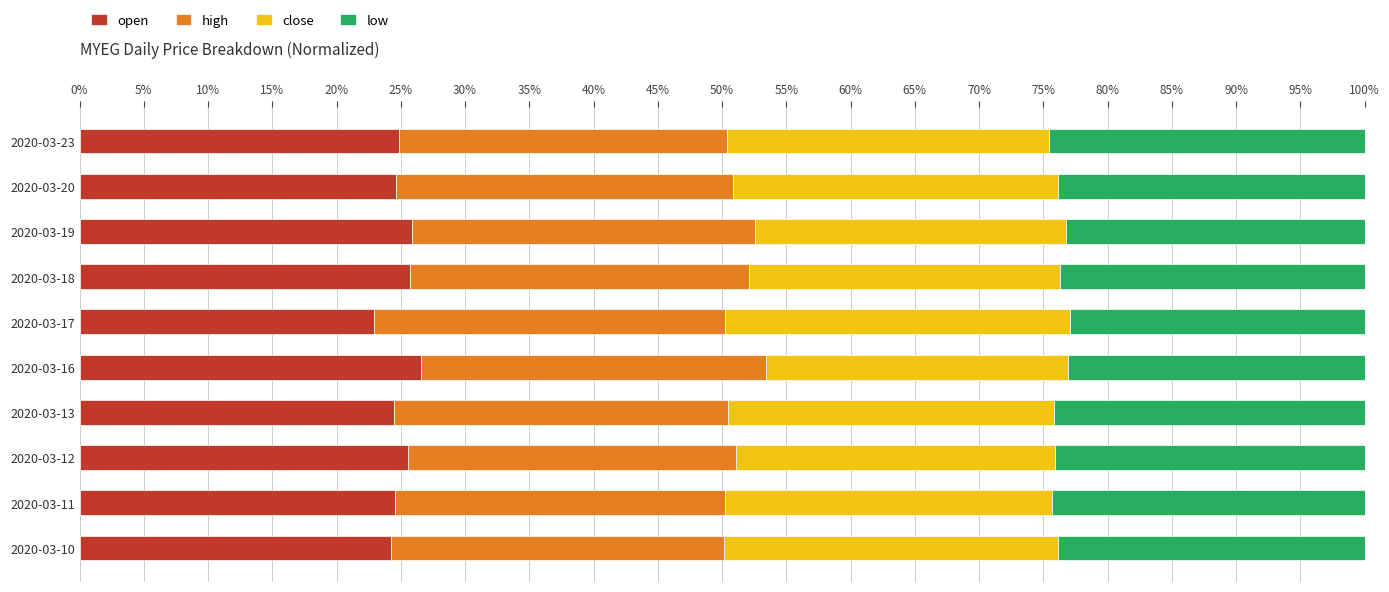

What are all the series names shown in the legend?

open, high, close, low